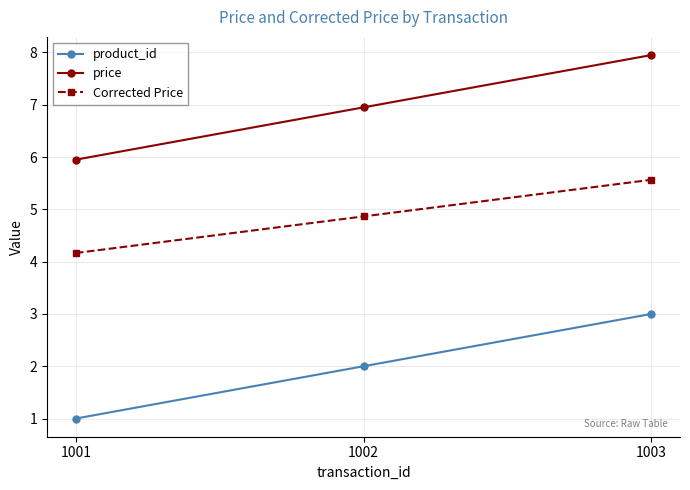

What is the sum of all Corrected Price values?

14.6